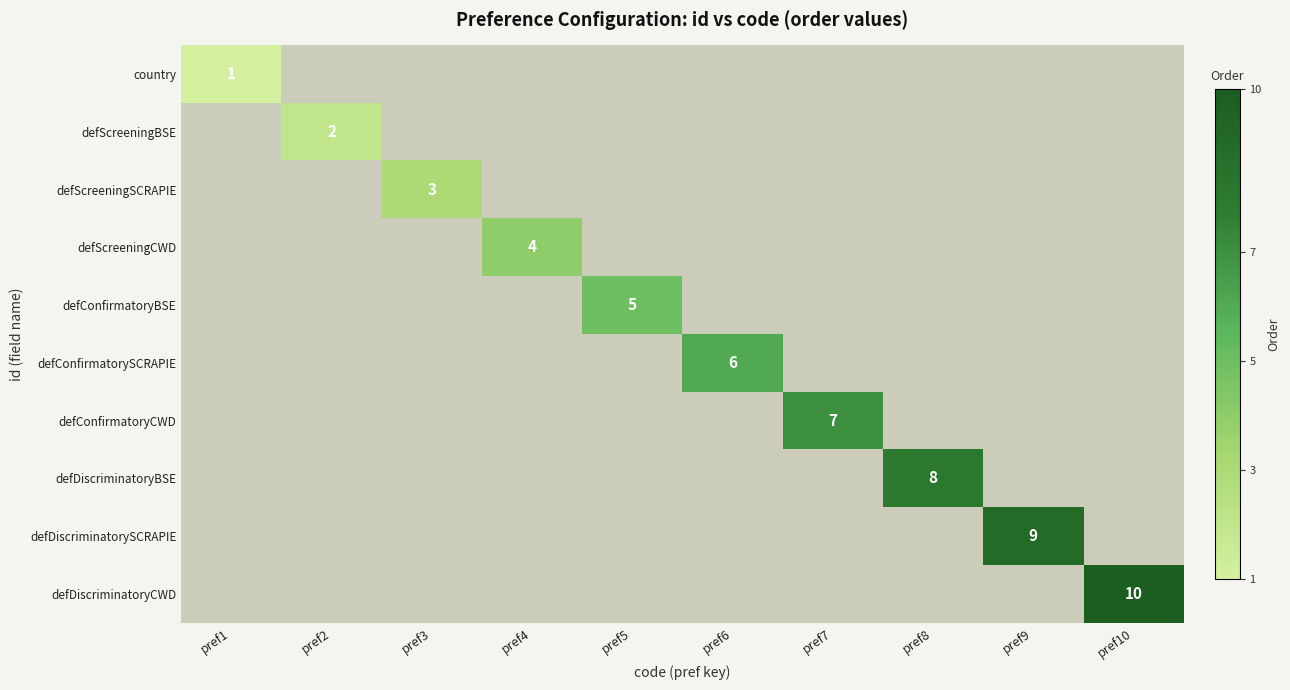

Is it true that defDiscriminatoryBSE equals 14 at pref8?

False